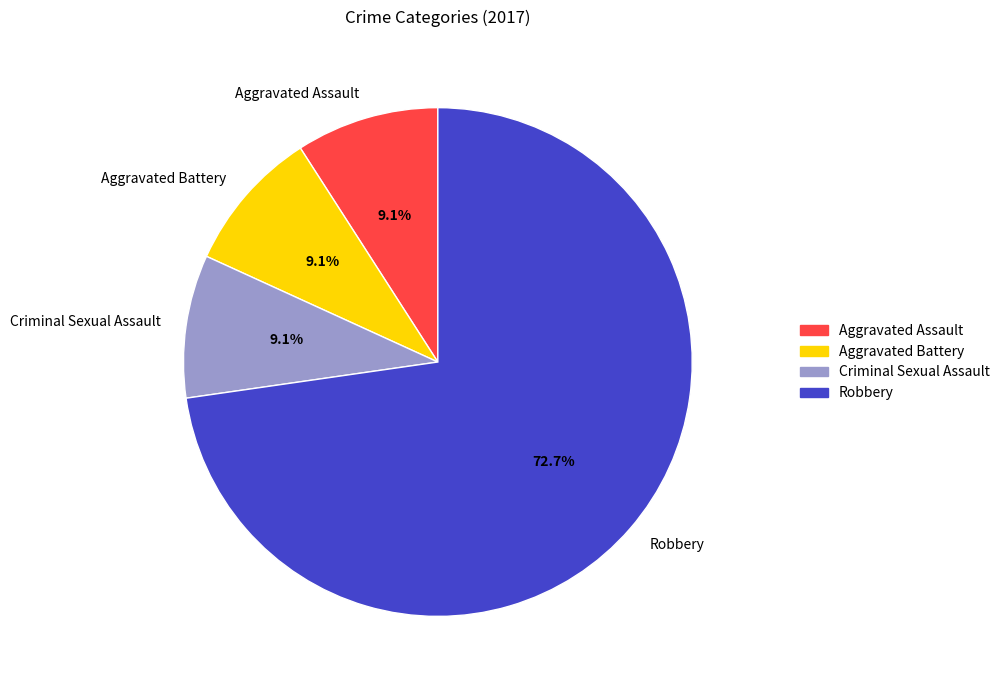

To the nearest percent, what percentage of the pie is Robbery?

73%